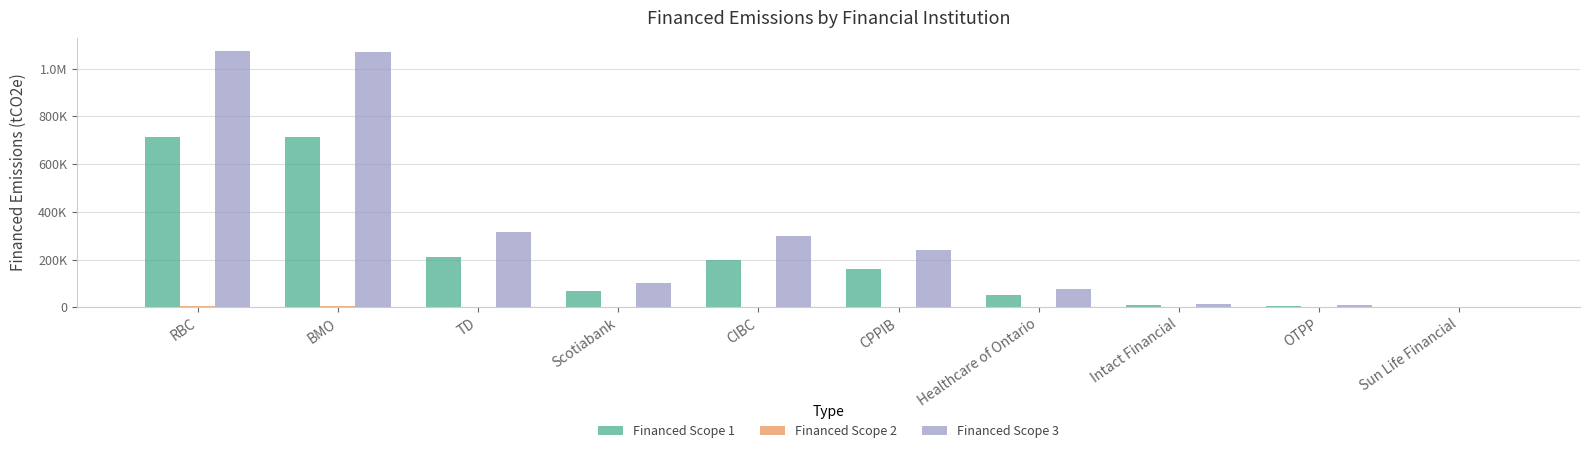

Is it true that Financed Scope 3 equals 10063.5 at OTPP?

False